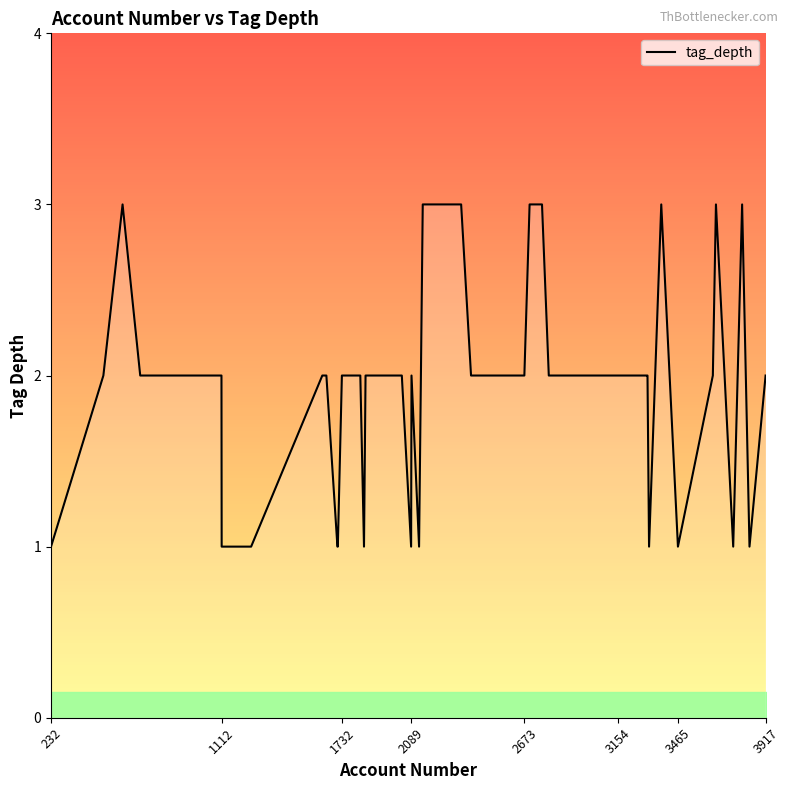

What is the greatest value displayed?

3